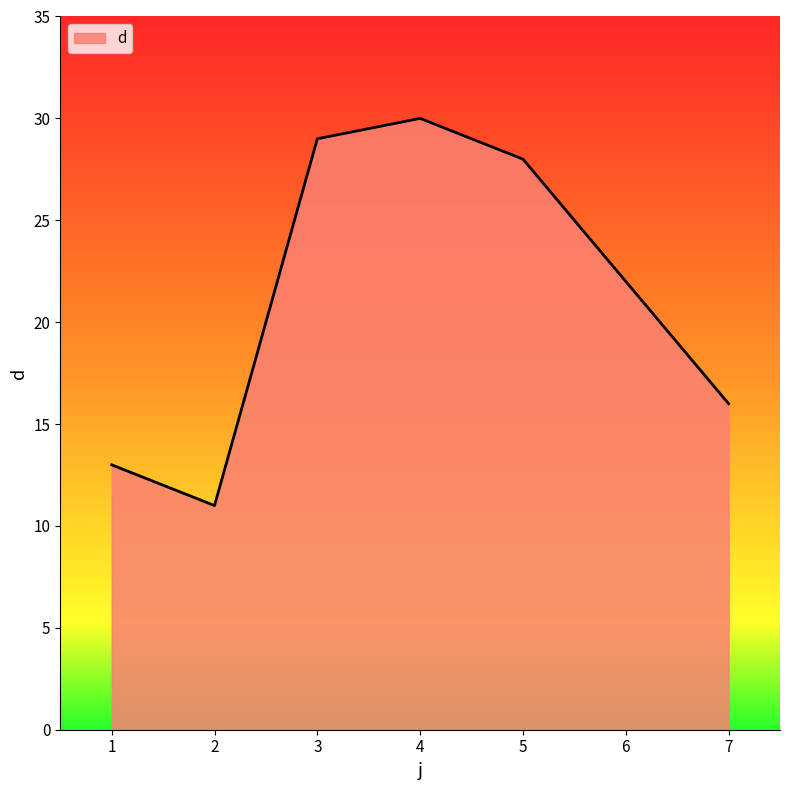

The chart shows a value of 28 at 5. True or false?

True